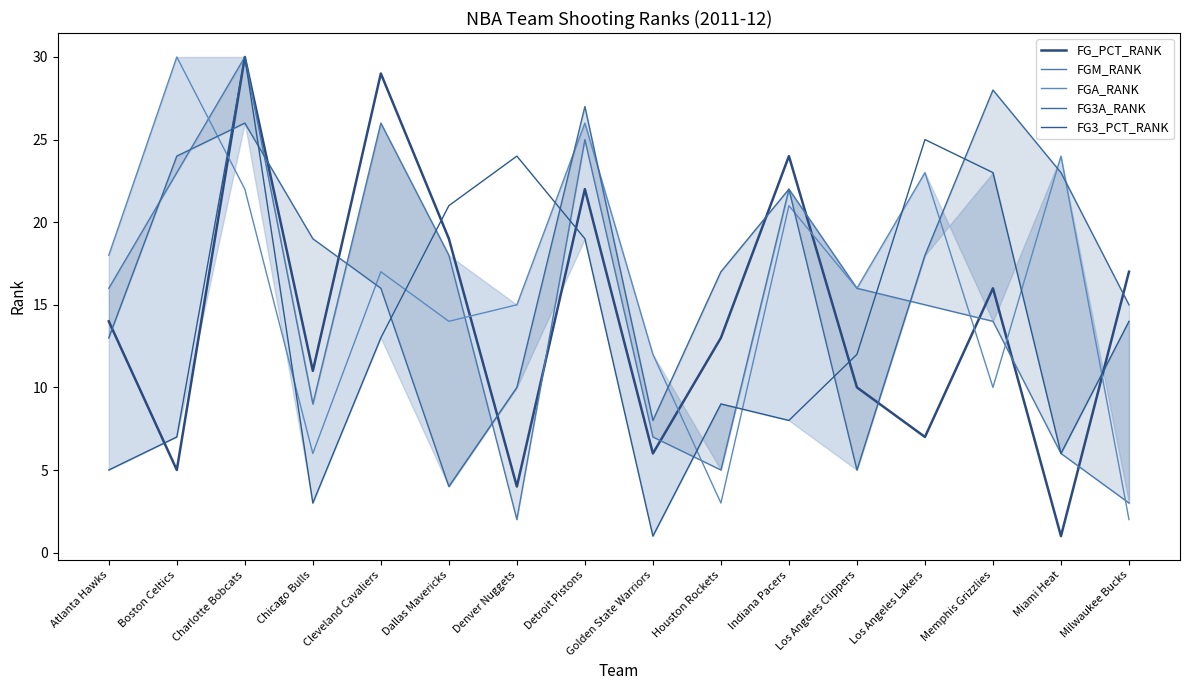

After their last crossing, which series has the higher values: FG_PCT_RANK or FG3_PCT_RANK?

FG_PCT_RANK